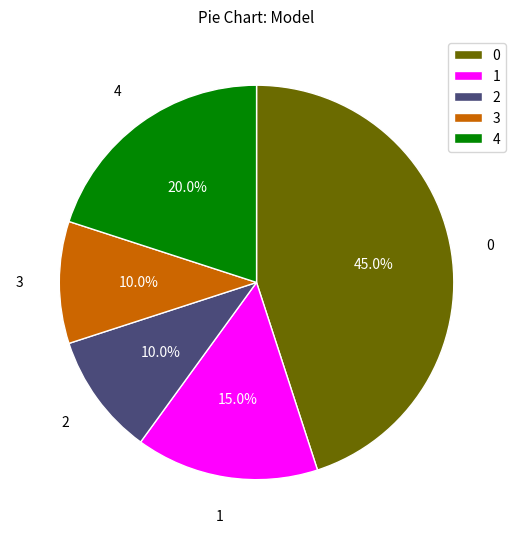

To the nearest percent, what is the combined percentage of 0 and 2?

55%